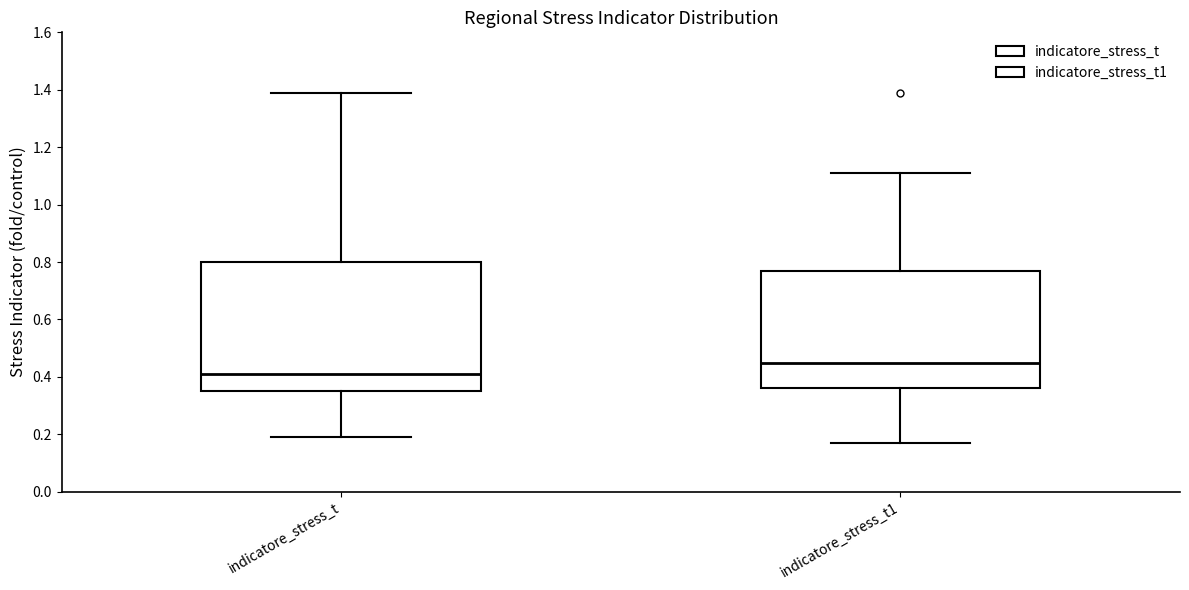

Reading left to right, read every box against the y-axis: the position of its median line, the range the box covers, and the ends of its whiskers. The values are not printed on the chart, so give them approximately, as read against the axis.

indicatore_stress_t: median 0.42, box 0.36 to 0.80, whiskers 0.20 to 1.40
indicatore_stress_t1: median 0.46, box 0.36 to 0.78, whiskers 0.18 to 1.12